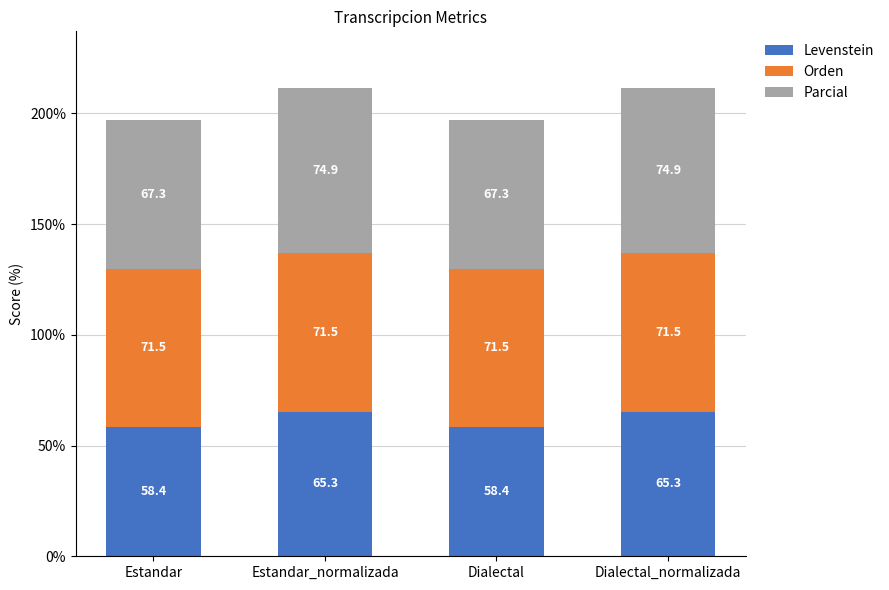

Count the number of data series in this chart.

3